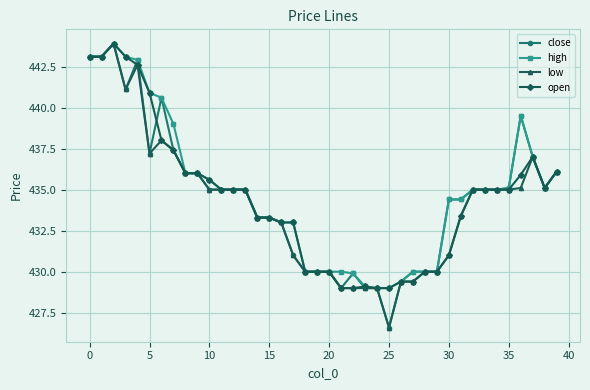

What is the value of the low point at the 22nd from the left?

429.0